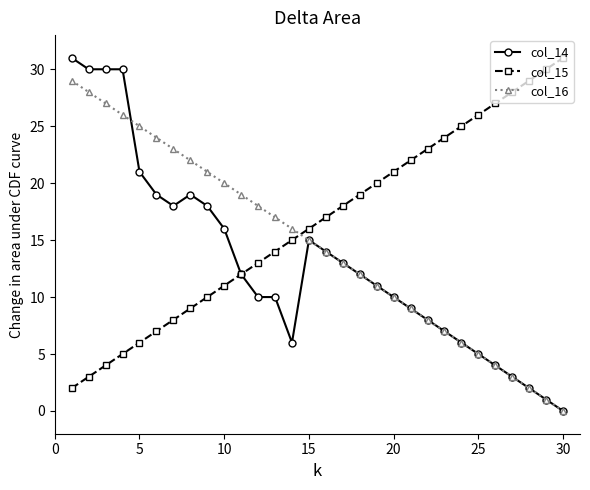

List the series in order of their overall mean, lowest first.

col_14, col_16, col_15